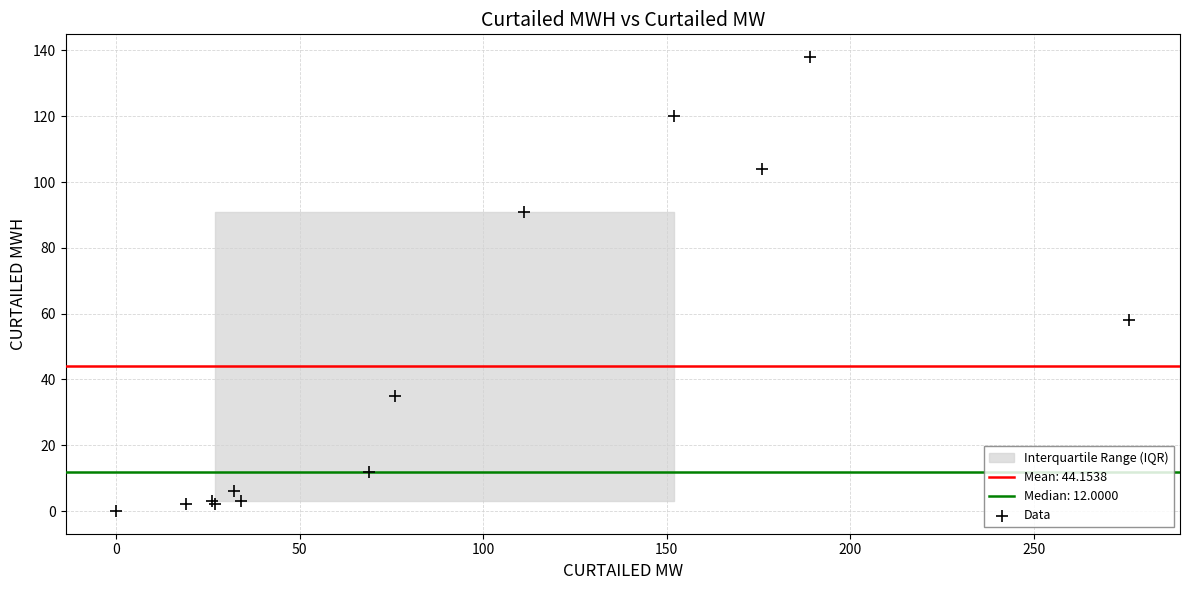

What Y value in the scatter plot is closest to 69?

58